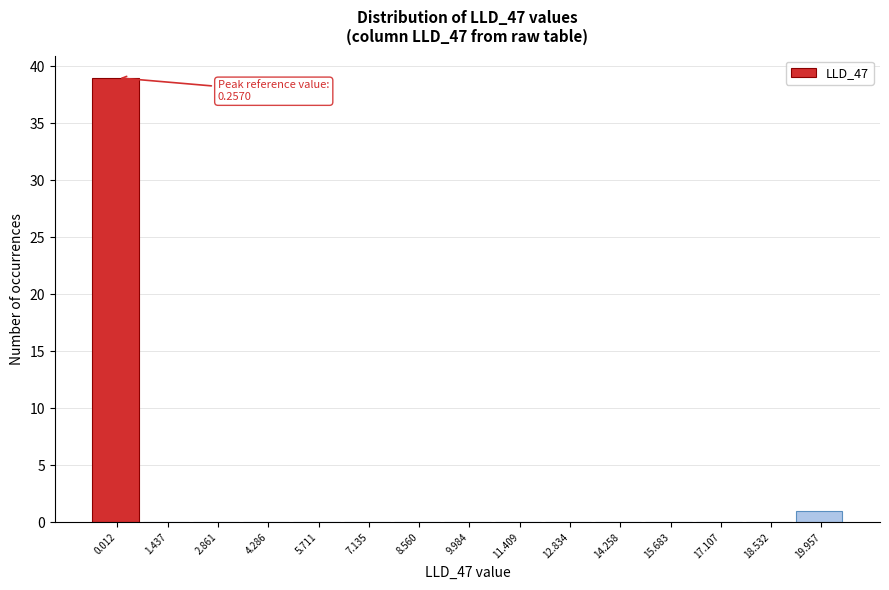

Reading left to right, what are all the values shown in this chart?

0.012=39	1.437=0	2.861=0	4.286=0	5.711=0	7.135=0	8.560=0	9.984=0	11.409=0	12.834=0	14.258=0	15.683=0	17.107=0	18.532=0	19.957=1